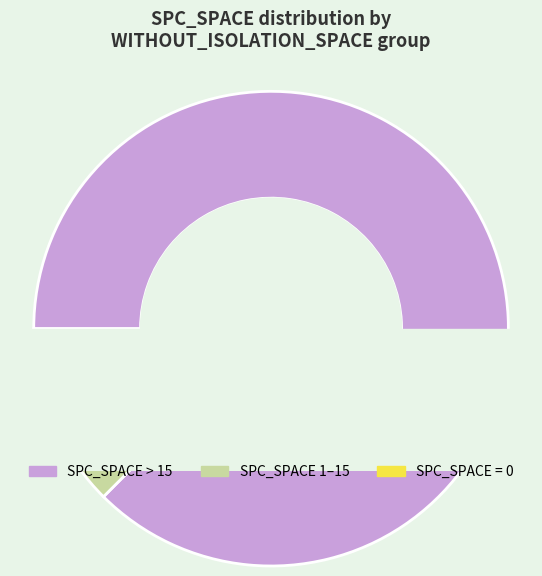

Approximately how many times larger is the value at 76 compared to 76?

1.0